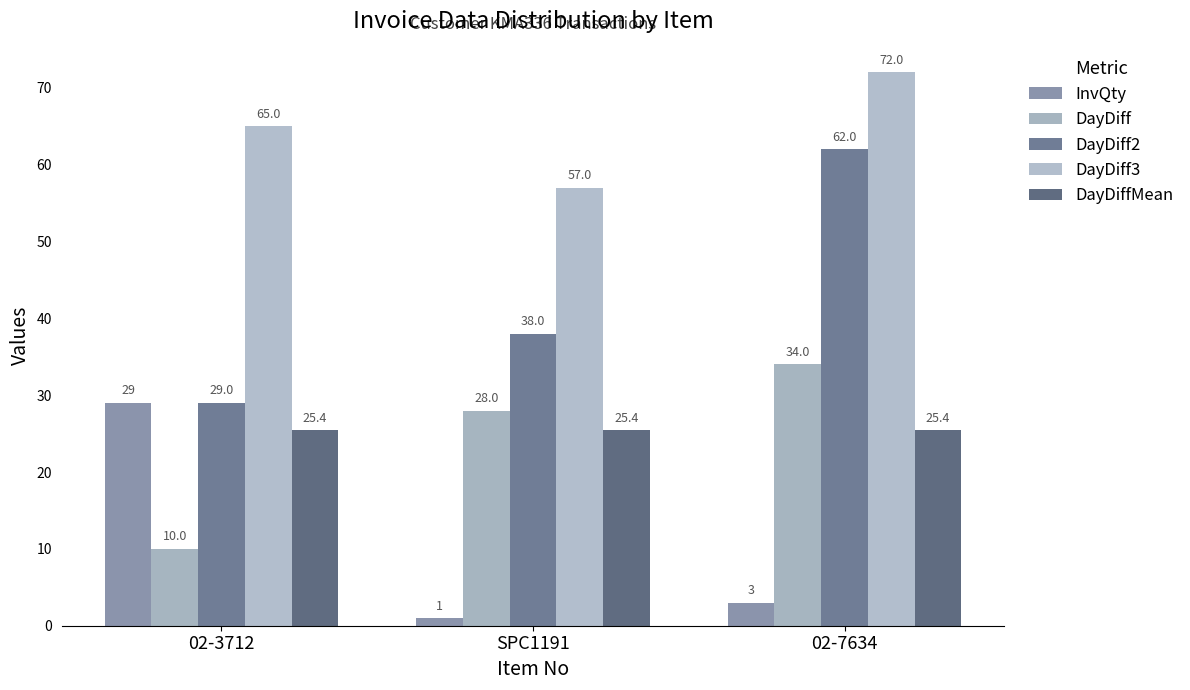

Reading left to right, extract all data points from this chart.

InvQty: 02-3712=29.0	SPC1191=1.0	02-7634=3.0
DayDiff: 02-3712=10.0	SPC1191=28.0	02-7634=34.0
DayDiff2: 02-3712=29.0	SPC1191=38.0	02-7634=62.0
DayDiff3: 02-3712=65.0	SPC1191=57.0	02-7634=72.0
DayDiffMean: 02-3712=25.4	SPC1191=25.4	02-7634=25.4